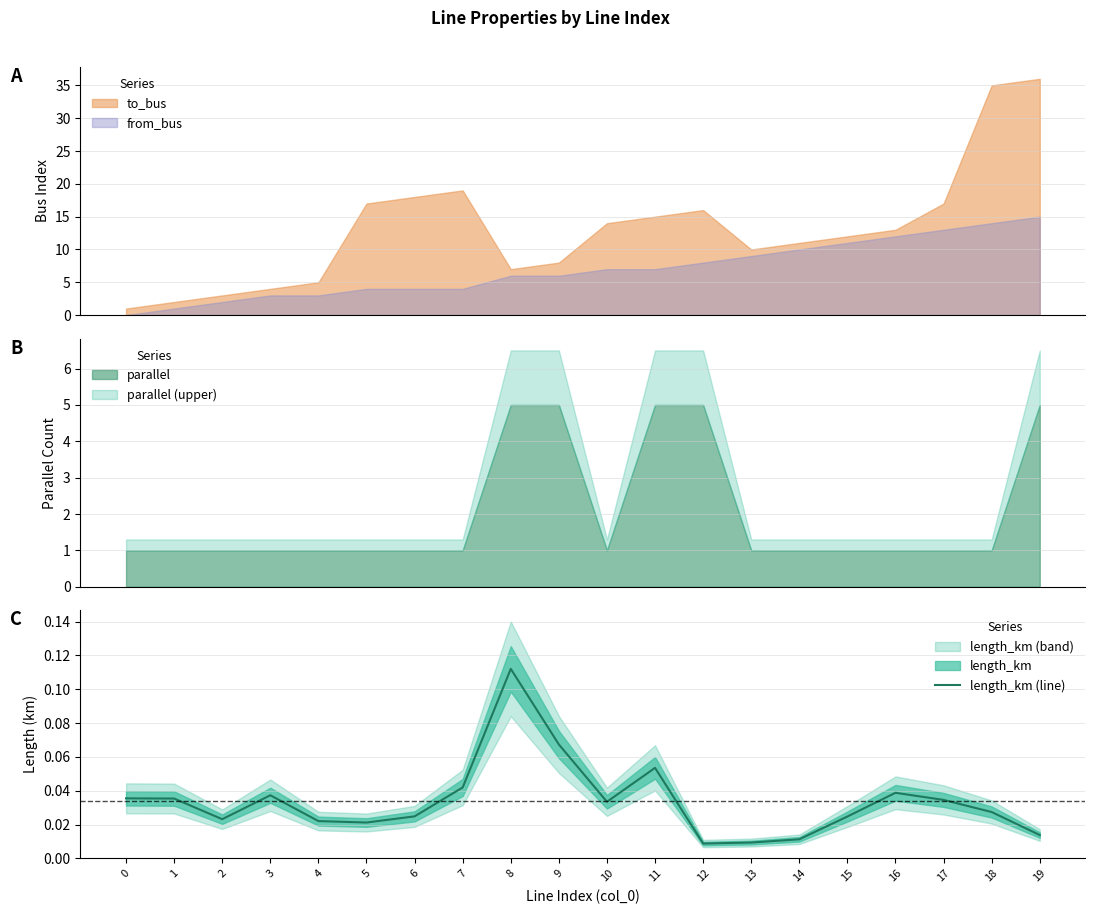

What is the greatest value displayed?

0.1